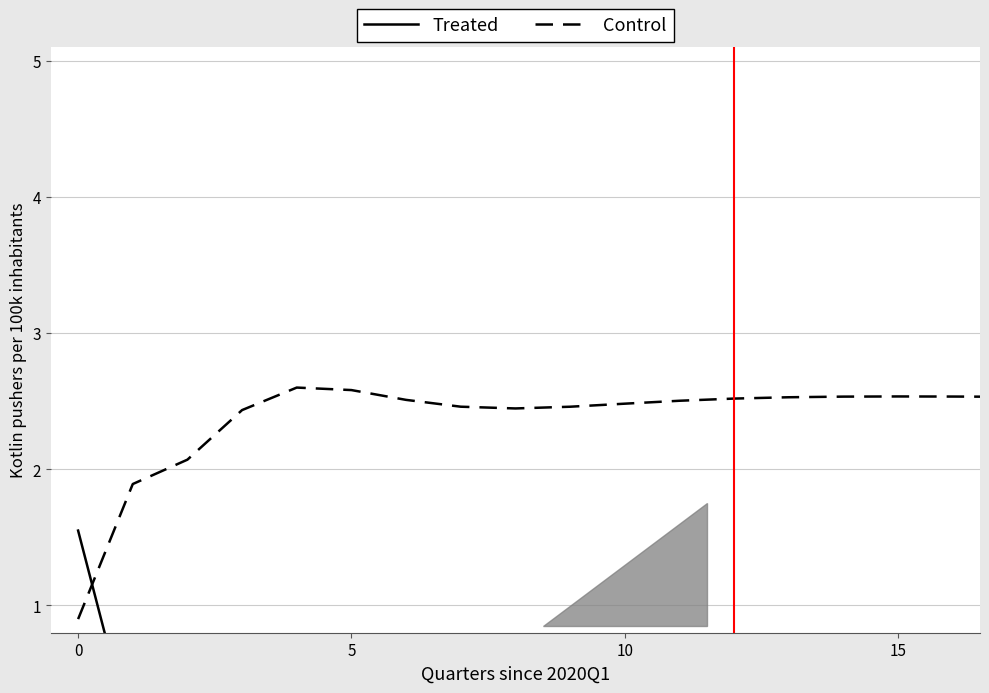

What is the difference between the maximum and minimum values in the Control series?

1.7